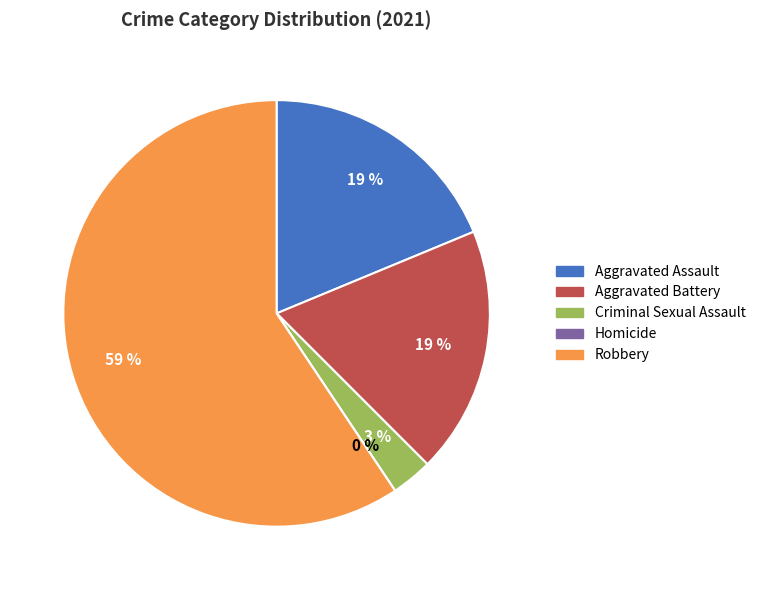

Is it true that Homicide is 11% of the pie?

False